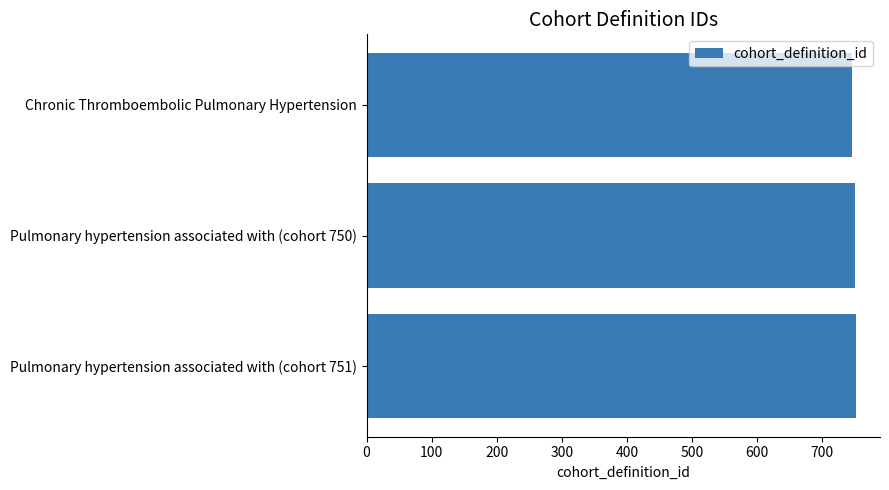

Approximately how many times larger is the value at Pulmonary hypertension associated with (cohort 750) compared to Pulmonary hypertension associated with (cohort 751)?

1.0